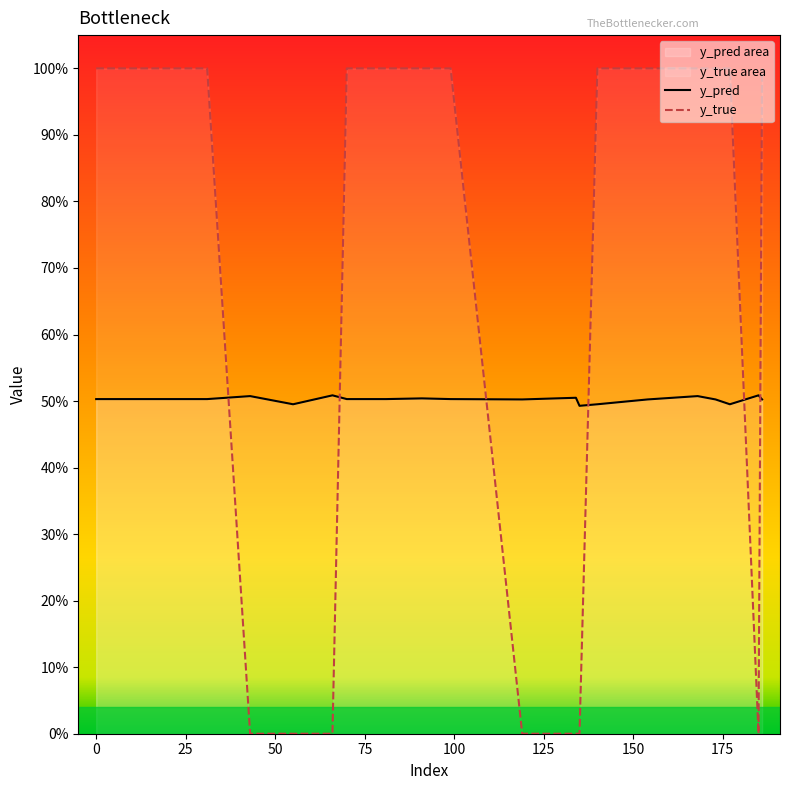

How many data points does each series have?

20